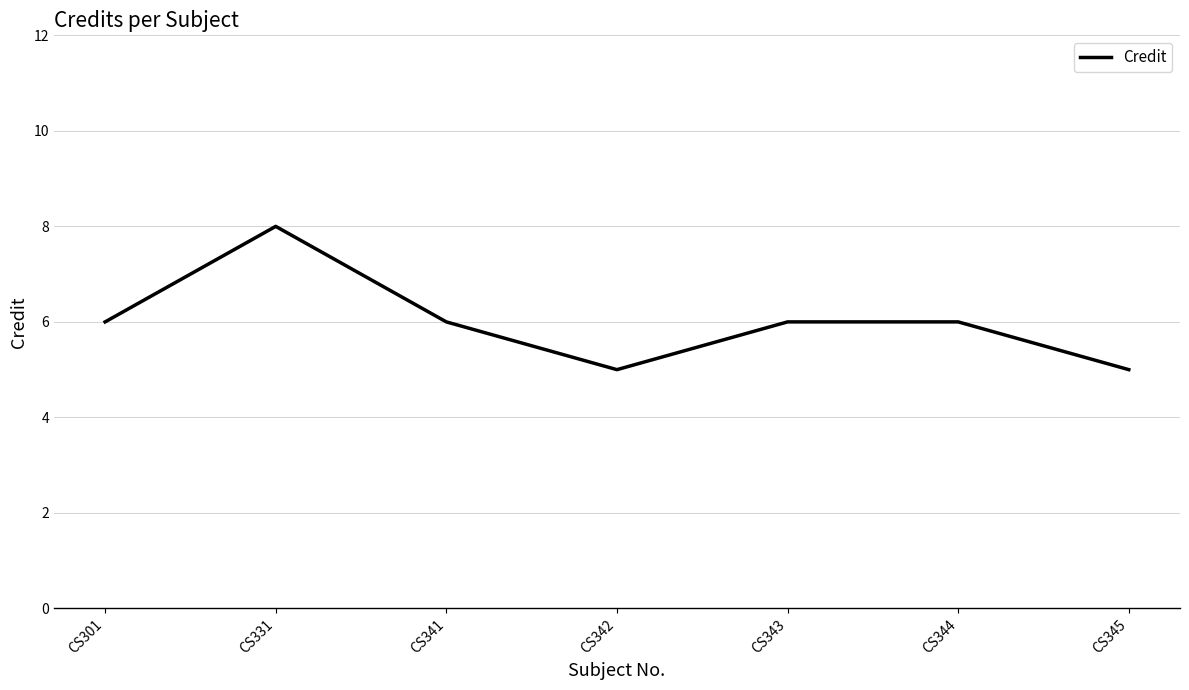

What value does the data have at CS343?

6